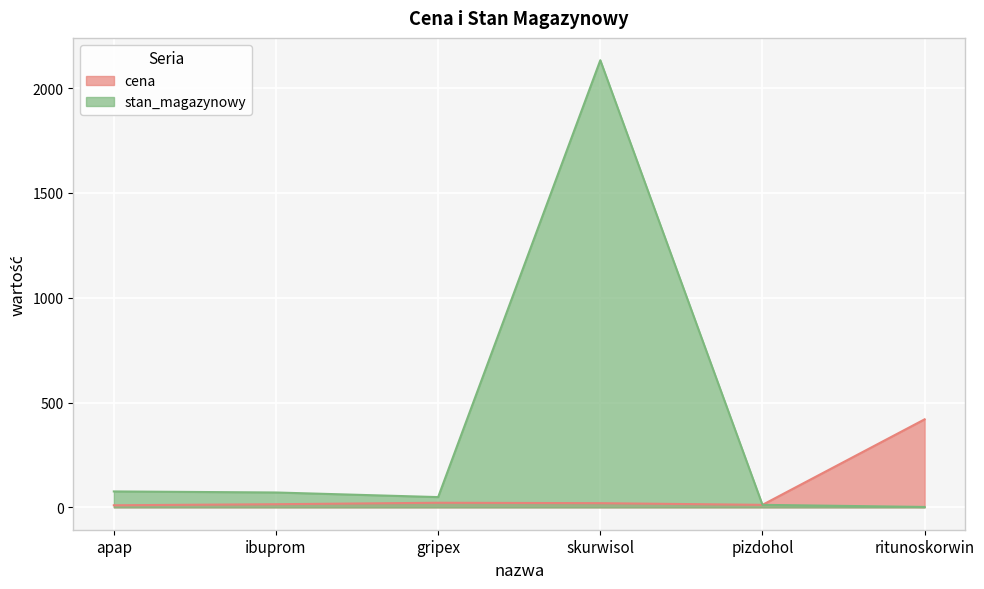

Which series has the largest total across all categories?

stan_magazynowy